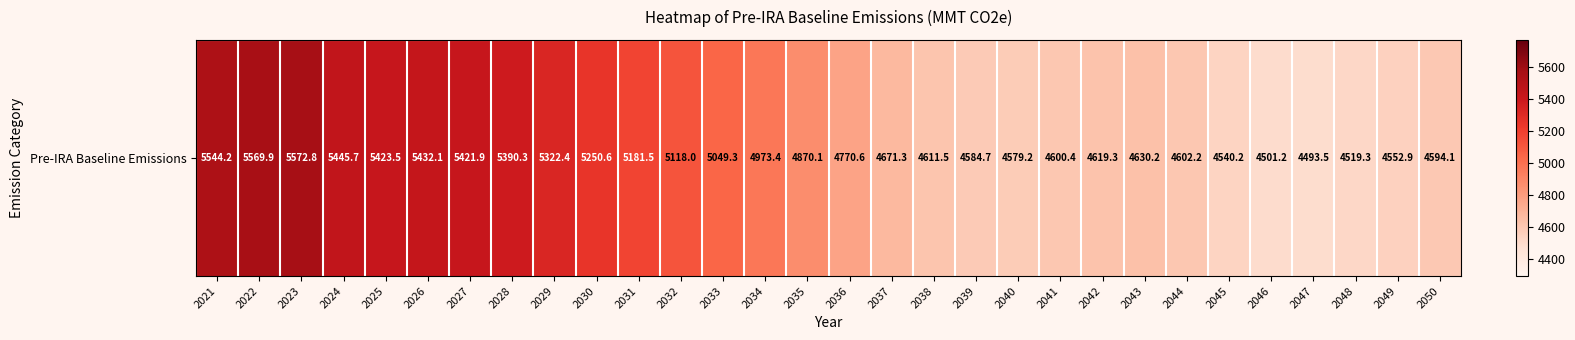

How many data points does each series have?

30